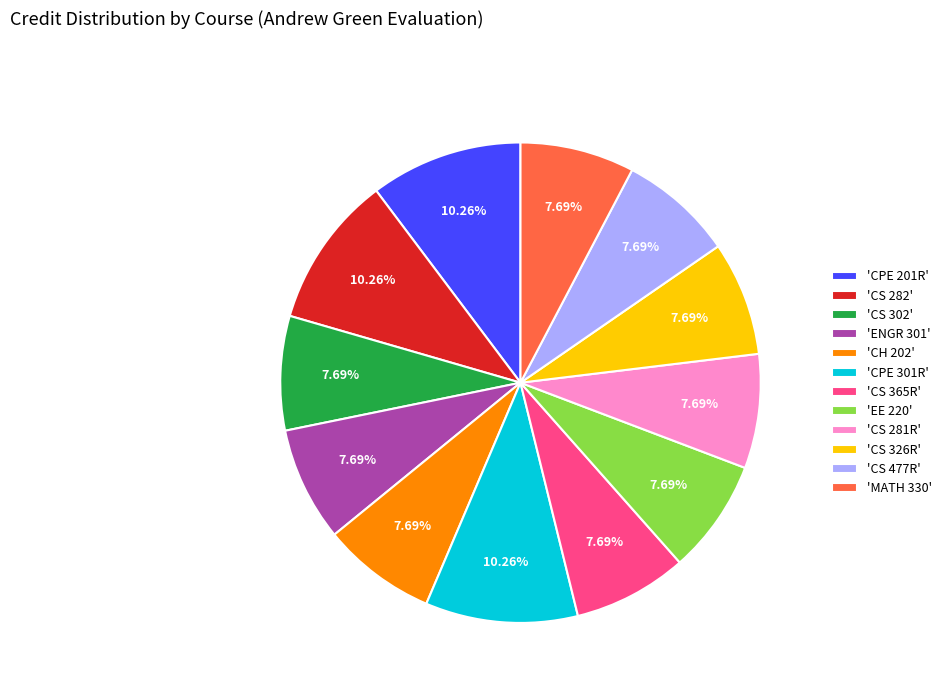

Is the sum of 'CS 281R' and 'CS 365R' greater than half?

No